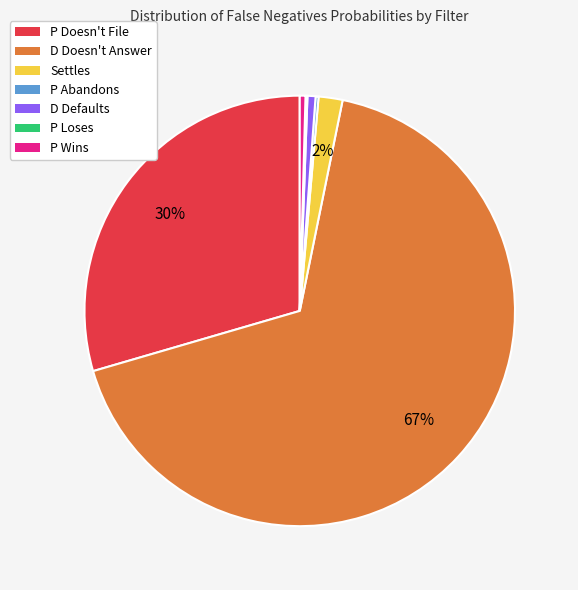

To the nearest percent, what is the combined percentage of D Doesn't Answer and P Doesn't File?

97%